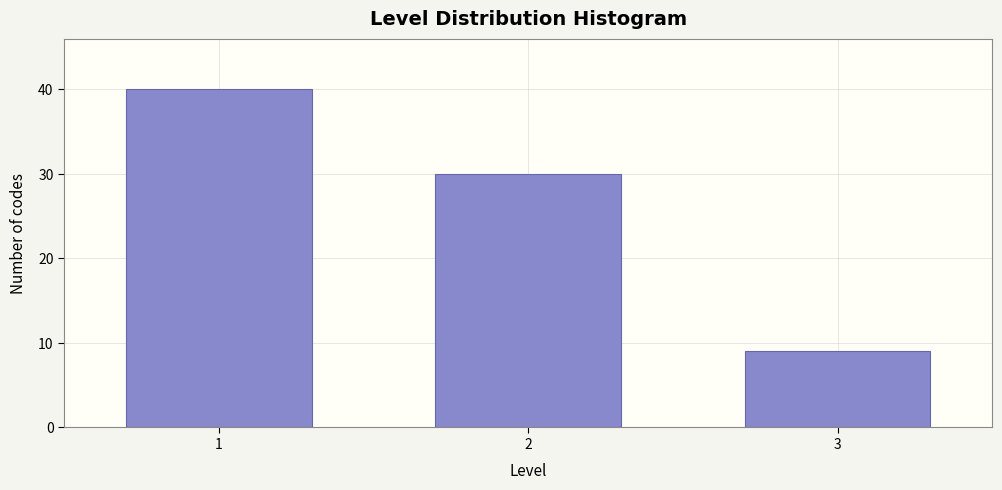

Reading left to right, extract all data points from this chart.

1=40	2=30	3=9